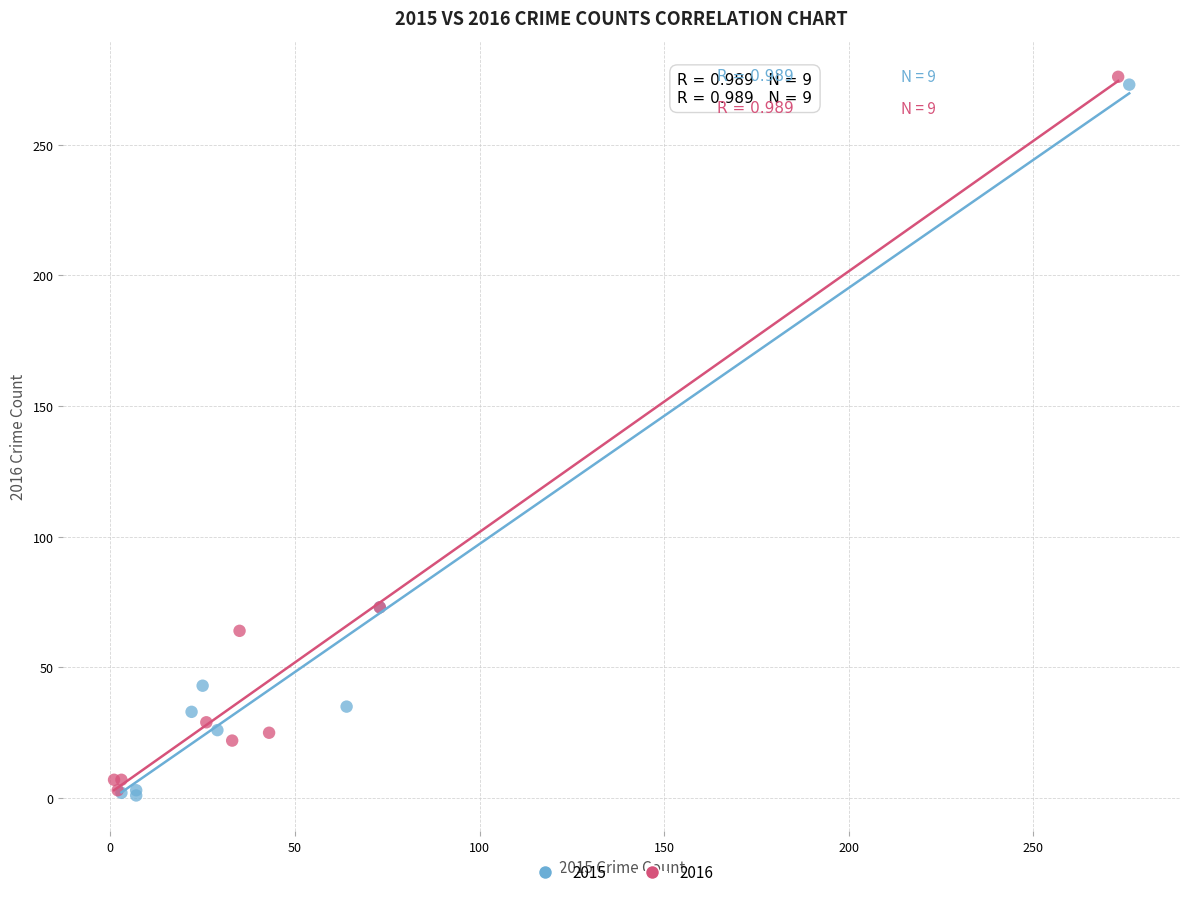

What are all the series names shown in the legend?

2015, 2016